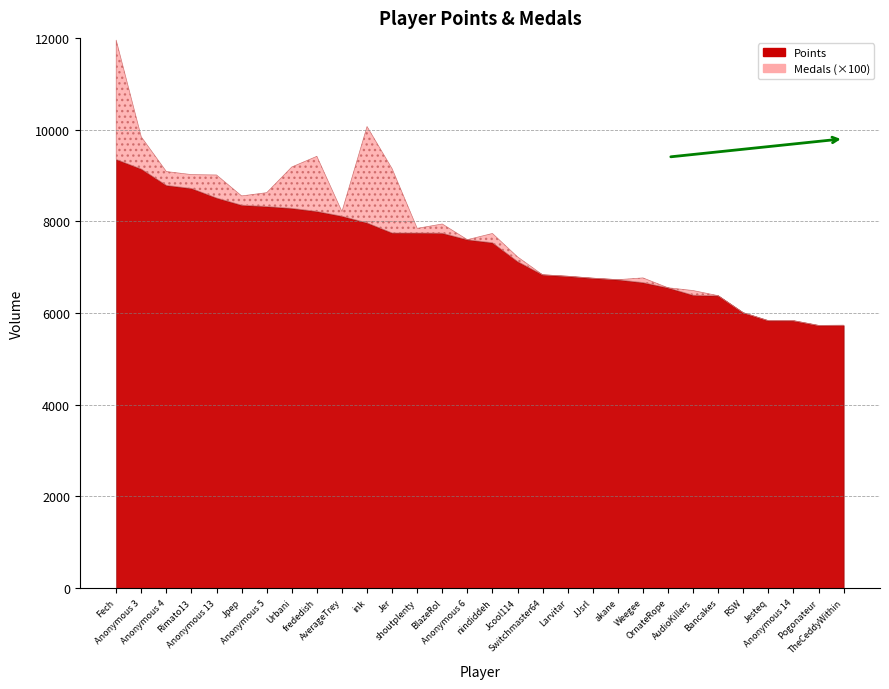

What is the maximum value for Points?

9351